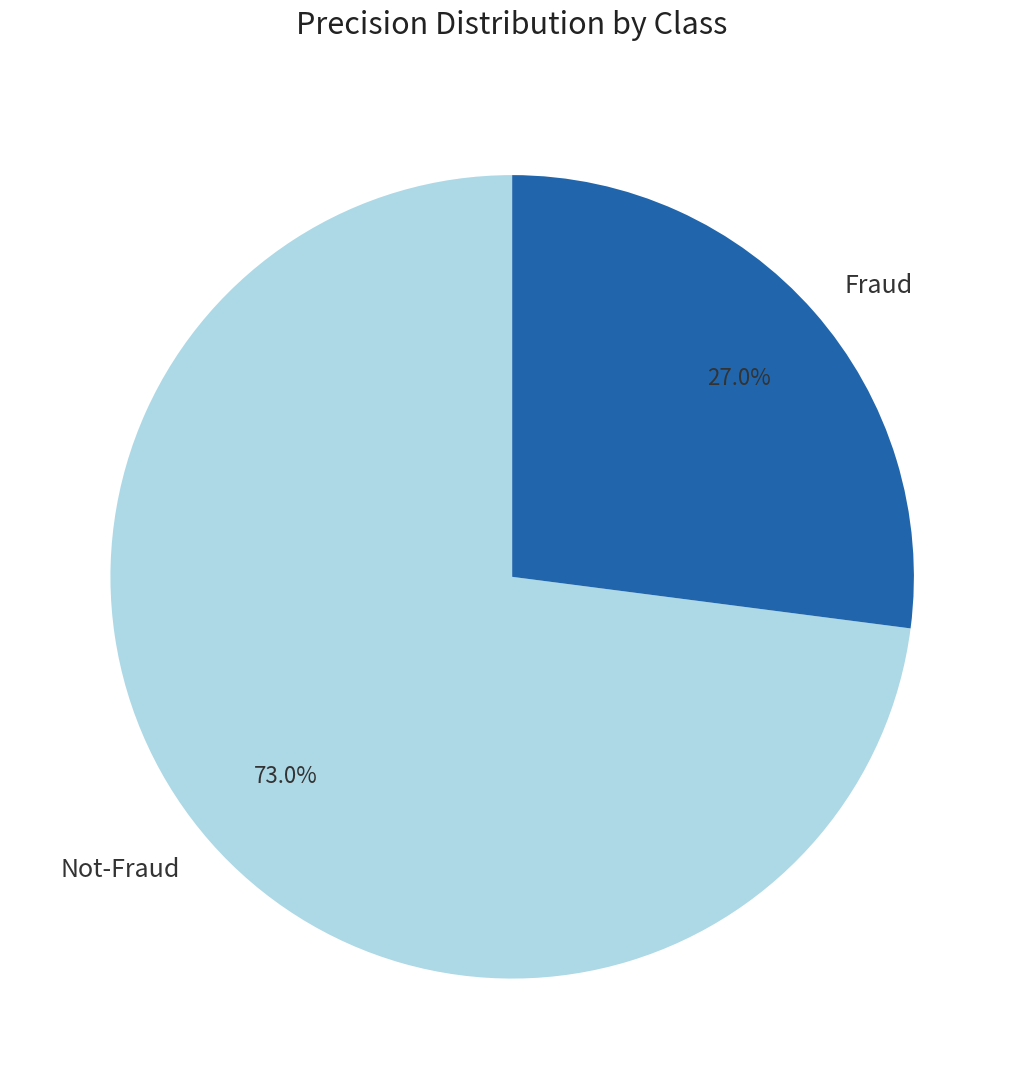

Is there a majority slice in this chart?

Yes